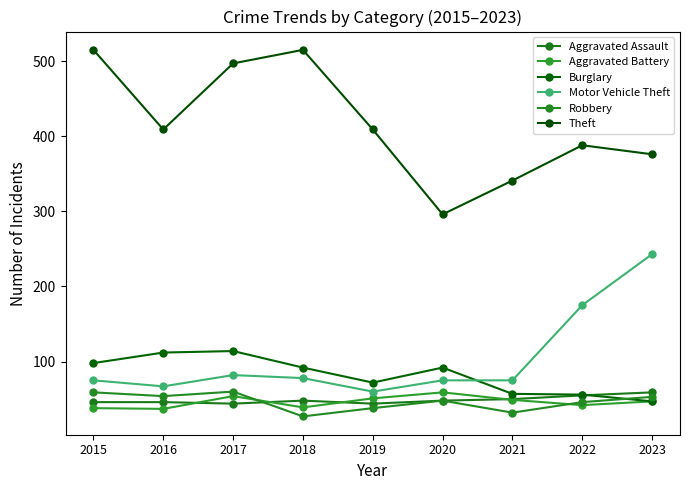

True or false: Robbery and Motor Vehicle Theft intersect in this chart.

False